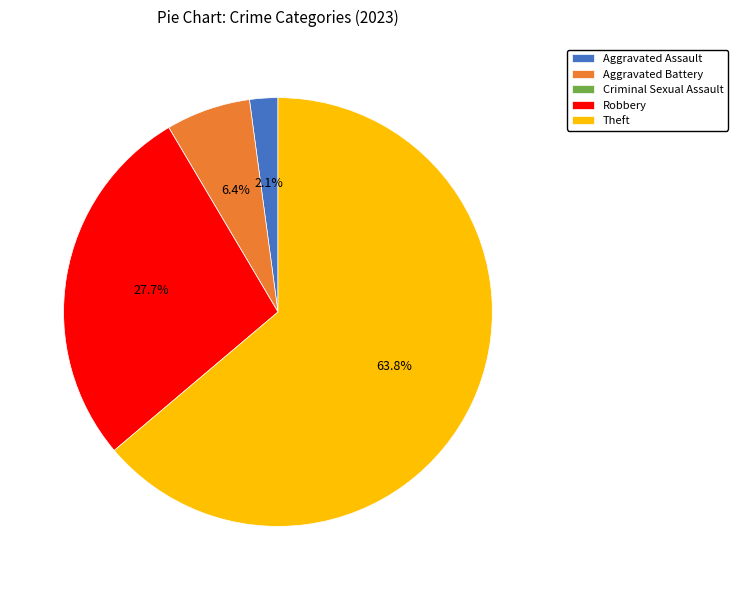

Combined, do Robbery and Theft account for over 50%?

Yes